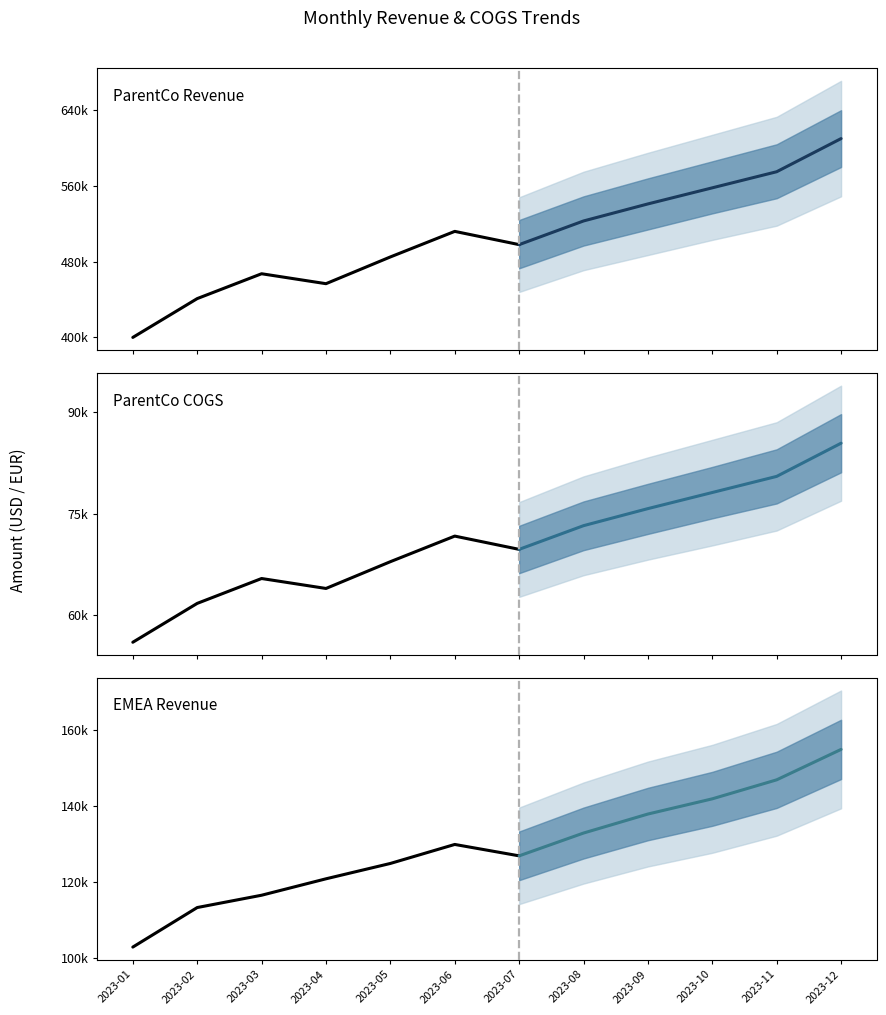

True or false: ParentCo COGS and ParentCo Revenue intersect in this chart.

False